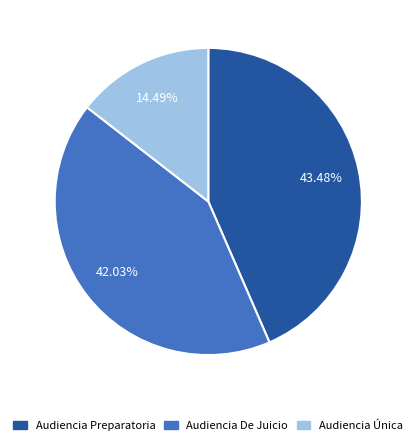

How many slices are in this pie chart?

3